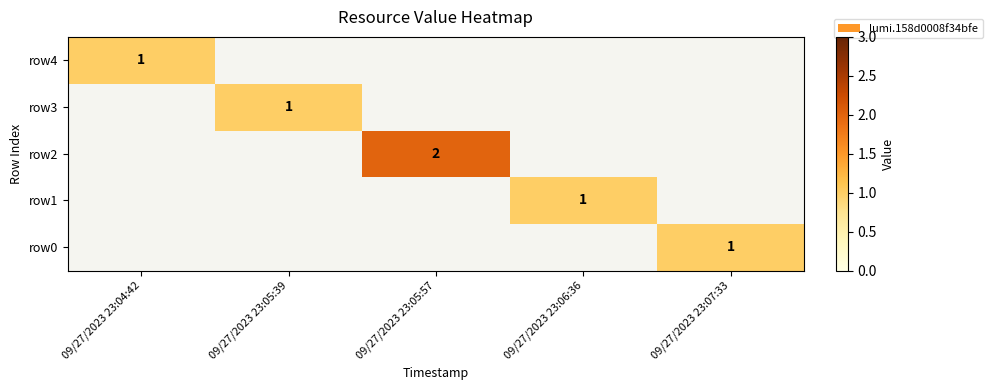

Is it true that row0 equals 1 at 09/27/2023 23:07:33?

True